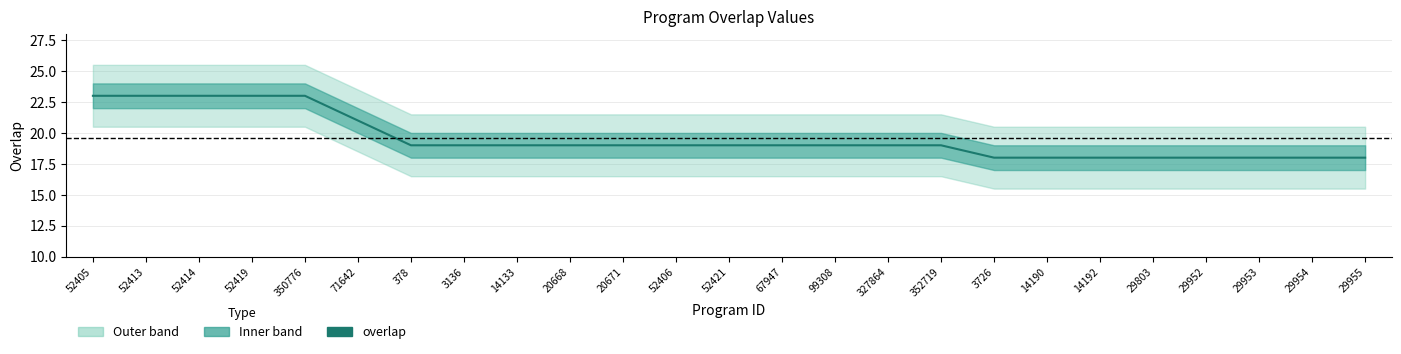

Does the chart have visible grid lines?

Yes